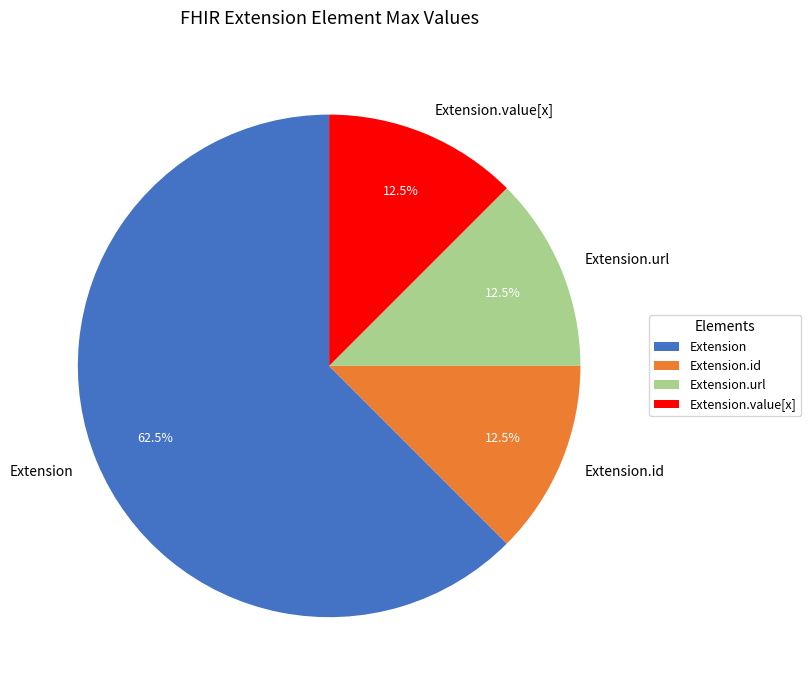

Do Extension.url and Extension.value[x] together represent more than half of the pie?

No